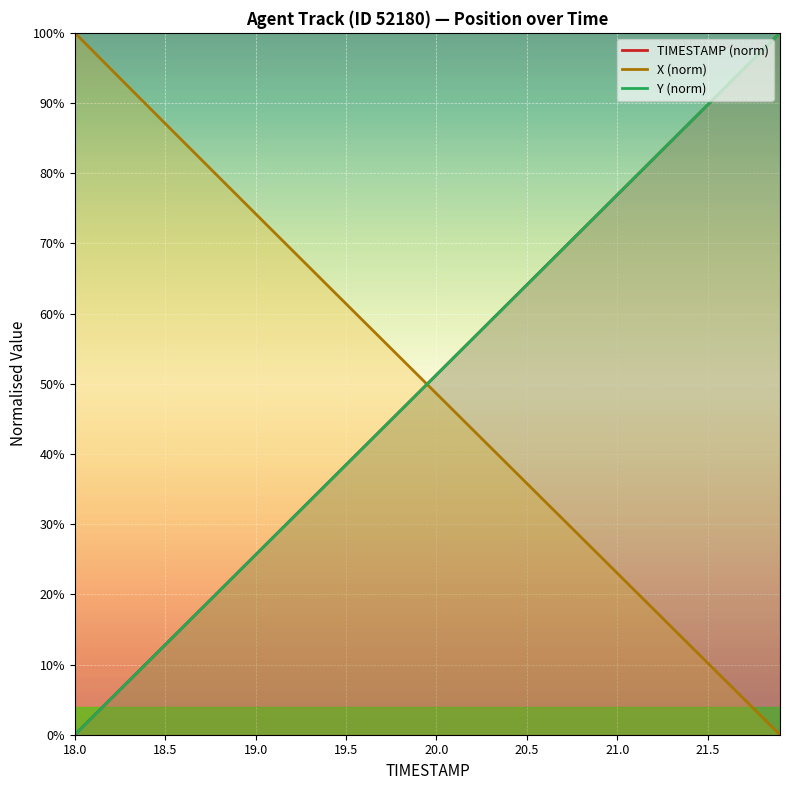

Read the Y (norm) value at 20.0.

51.3